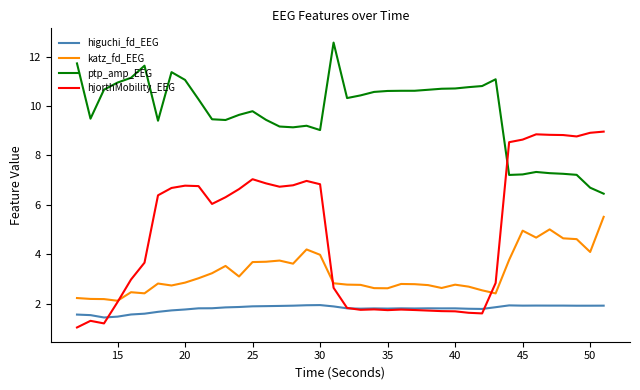

Which series has the largest range (max minus min)?

hjorthMobility_EEG